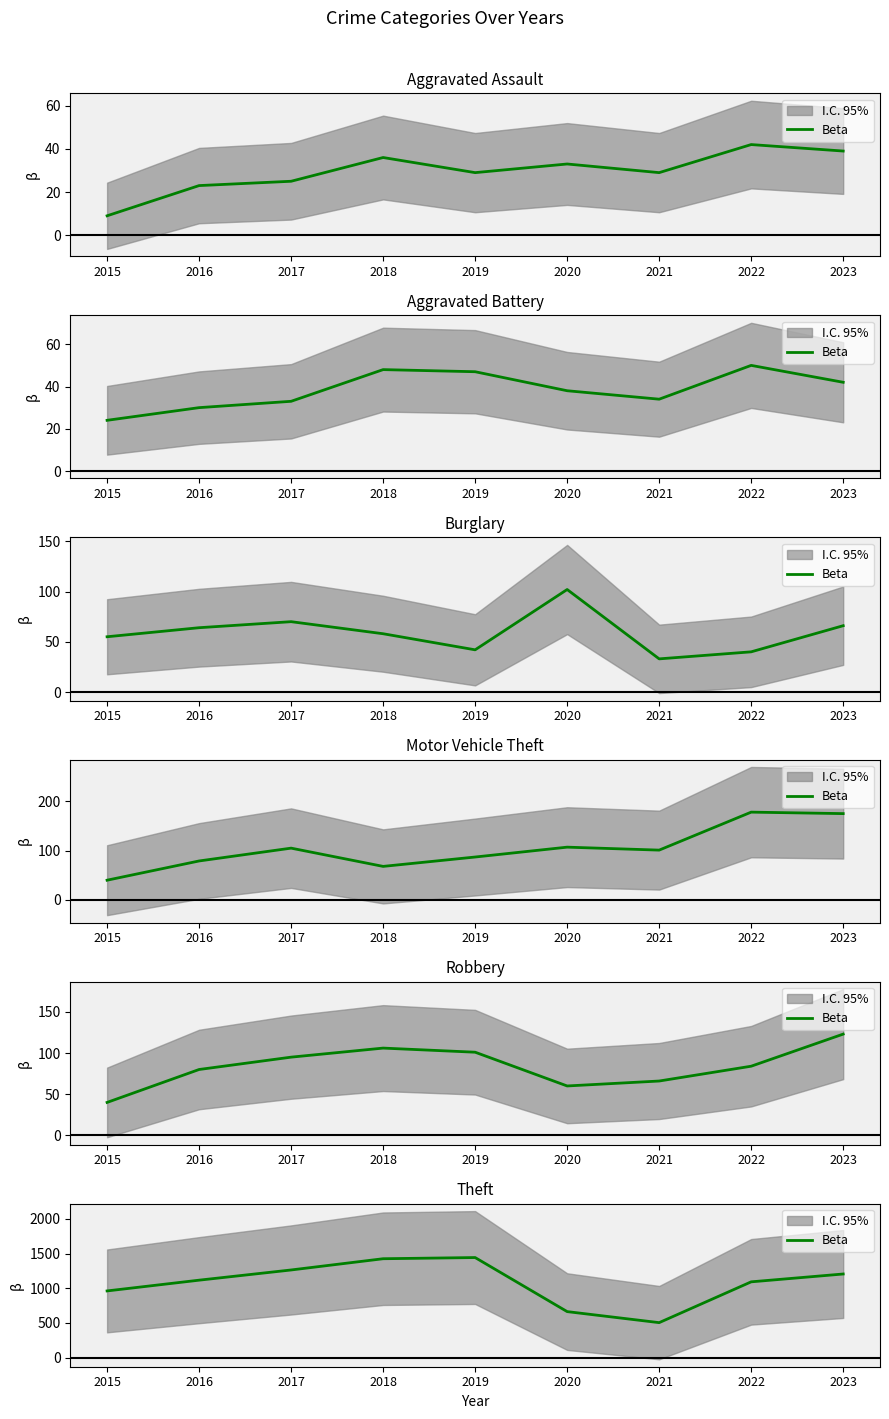

How many interior local peaks (higher than both neighbors) does the data have?

1